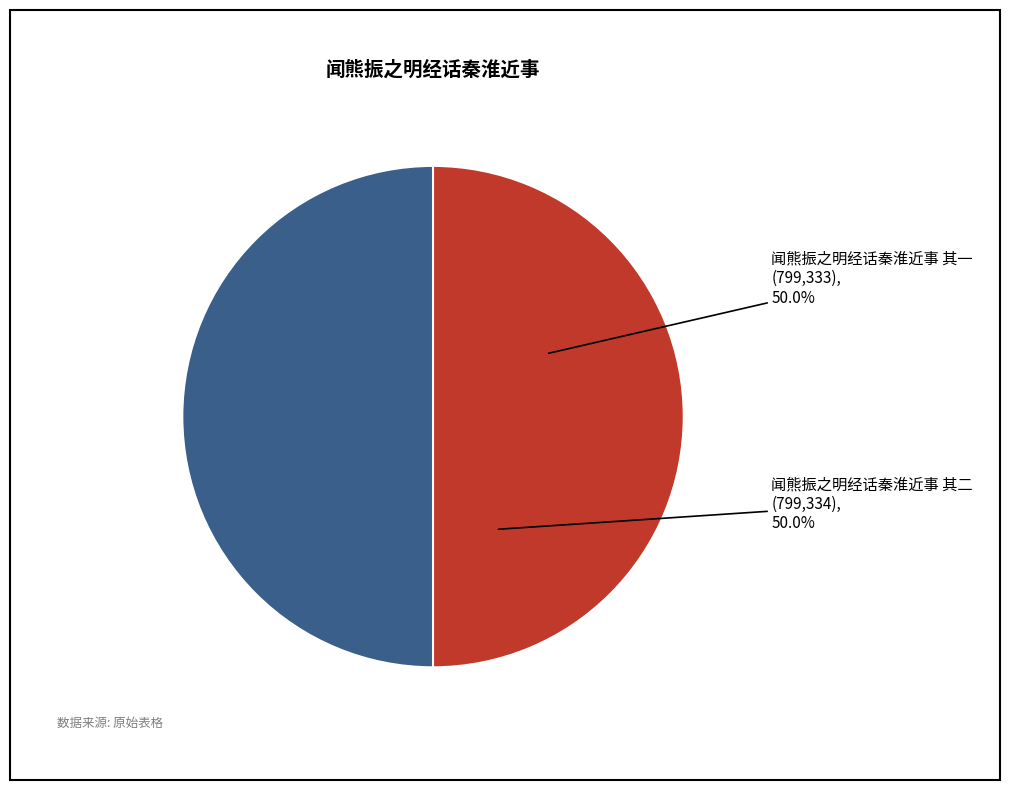

The 闻熊振之明经话秦淮近事 其二 slice represents 50% of the pie. True or false?

True